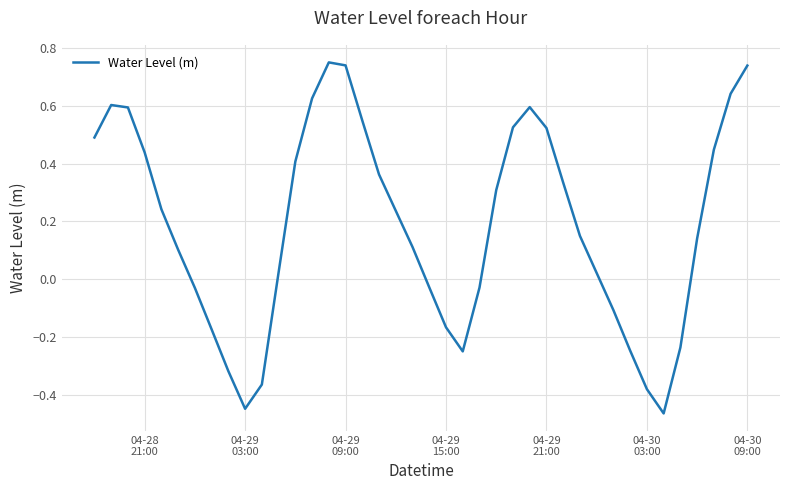

What is the difference between the maximum and minimum values?

1.2